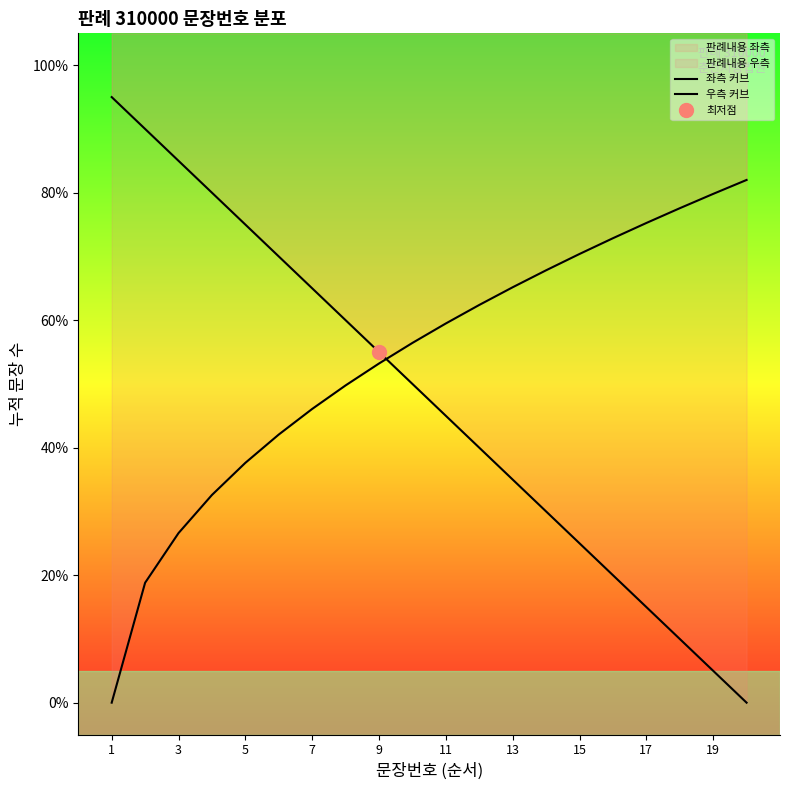

At which category is the sum across all series the highest?

5